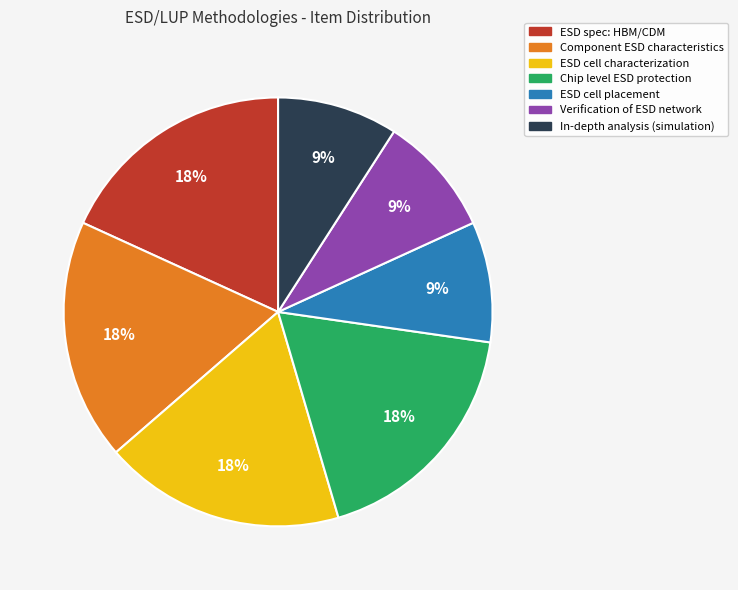

Combined, do ESD spec: HBM/CDM and ESD cell characterization account for over 50%?

No